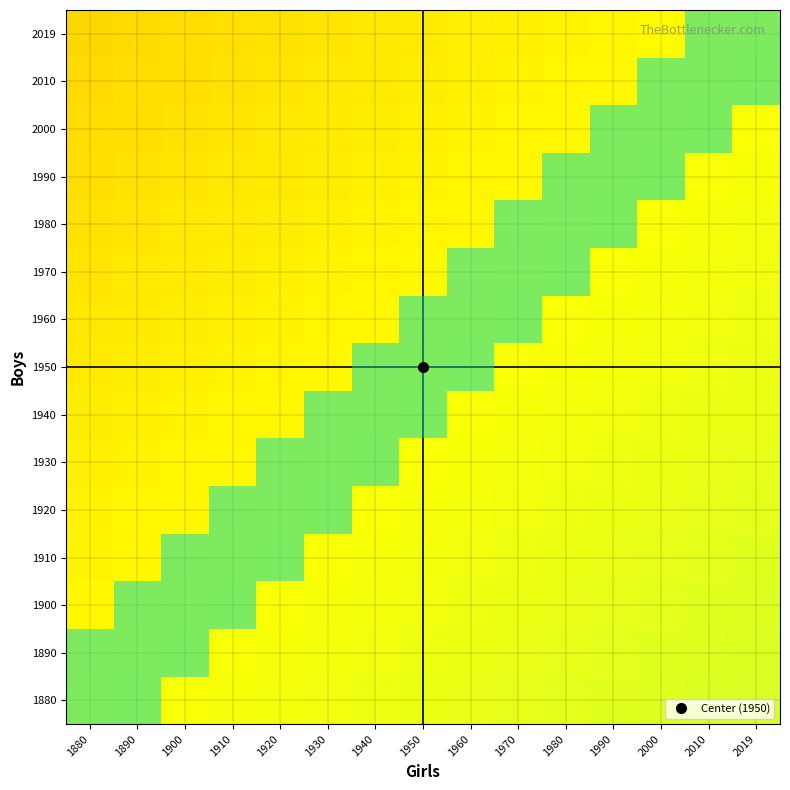

What is the minimum value shown in the chart?

0.9